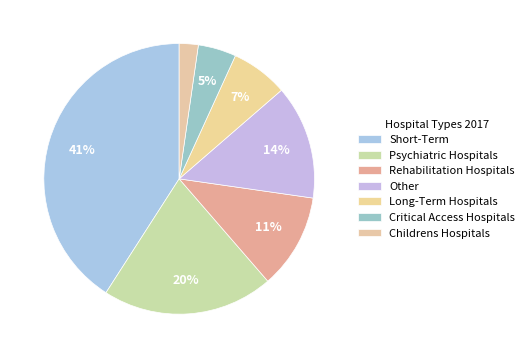

Which category has the smallest portion of the pie?

Childrens Hospitals